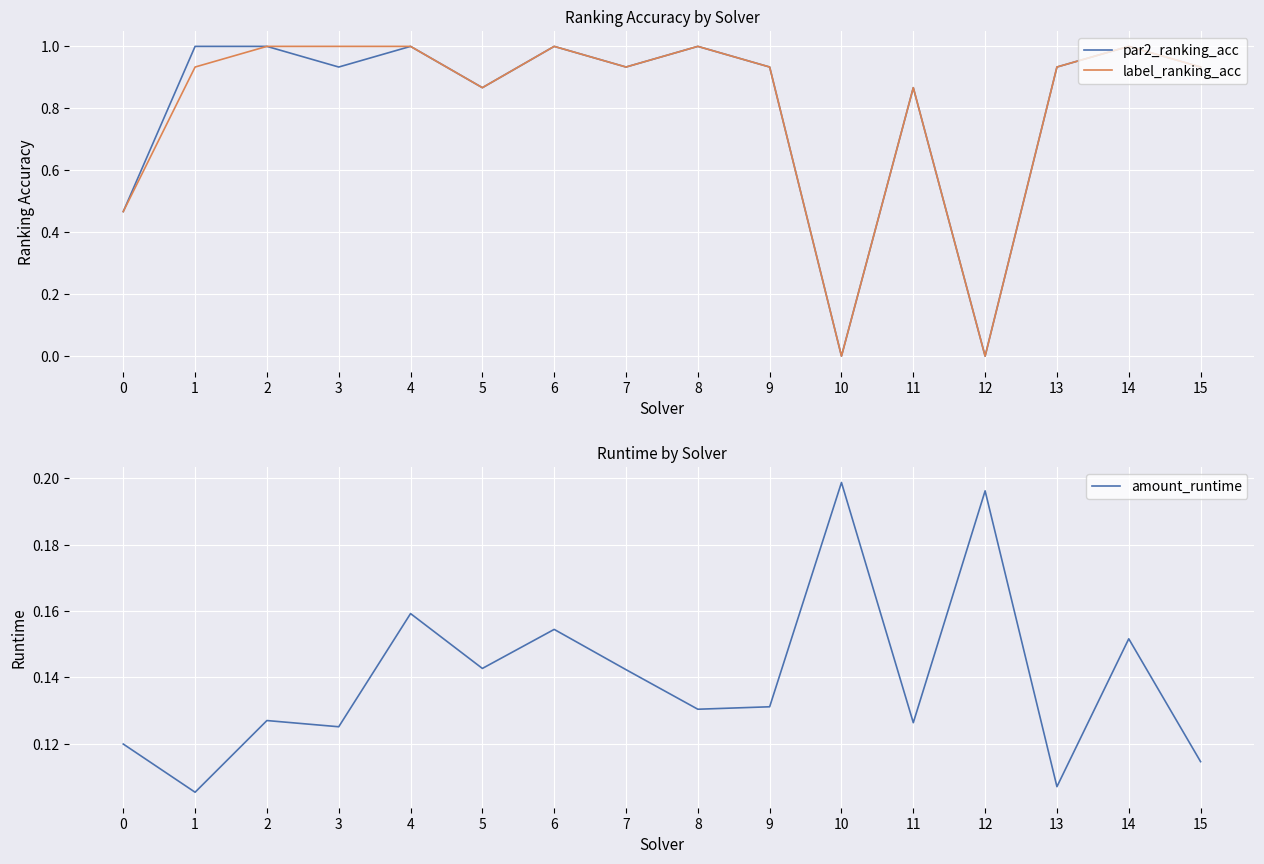

What are all the series names shown in the legend?

par2_ranking_acc, label_ranking_acc, amount_runtime